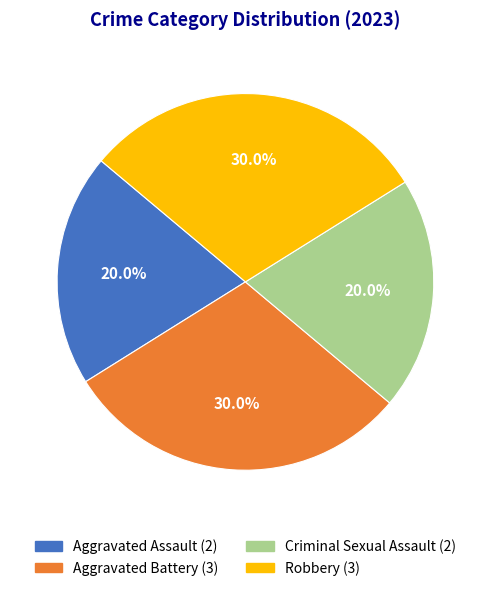

Combined, do Criminal Sexual Assault and Aggravated Assault account for over 50%?

No